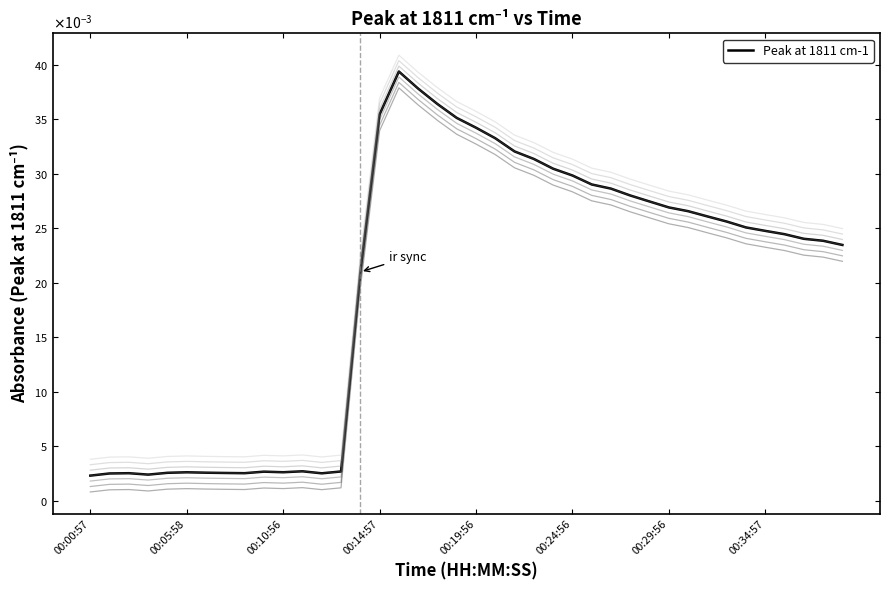

Does the chart display data point markers on the line(s)?

No